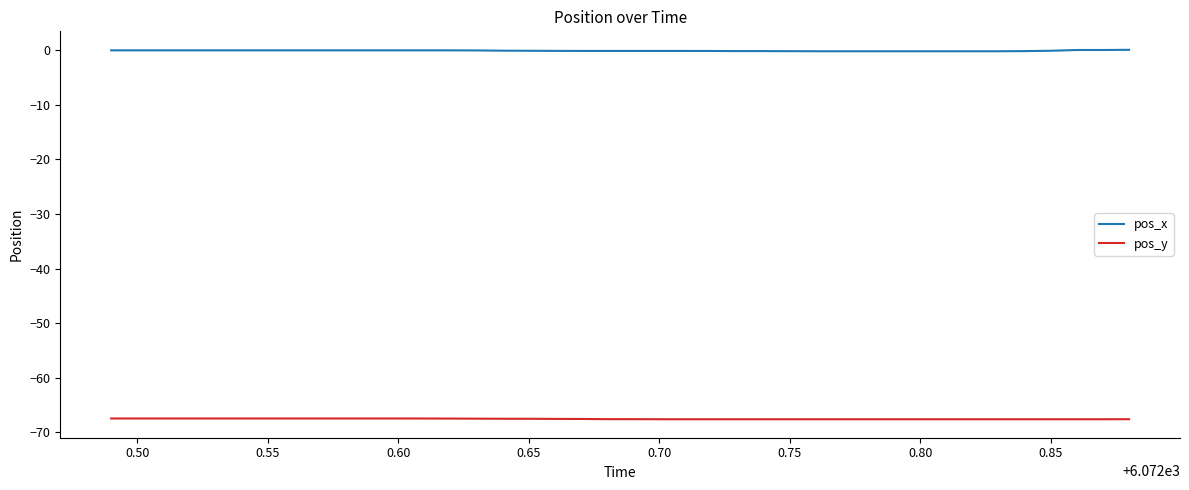

What is the smallest value displayed?

-67.6